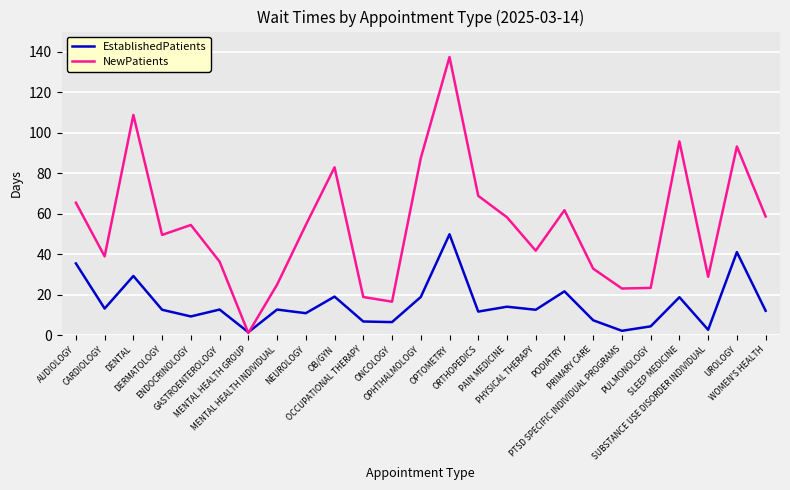

What is the greatest value displayed?

137.4